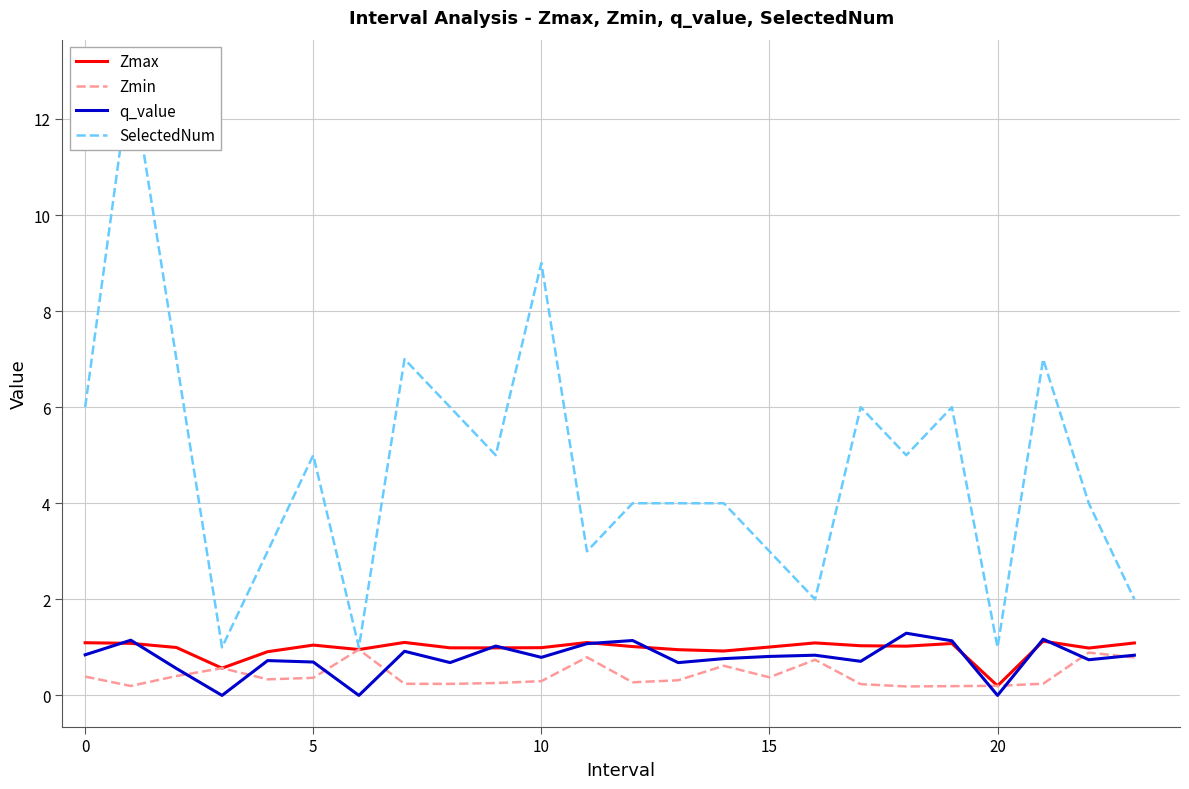

The SelectedNum series shows 1.8 at 21. True or false?

False